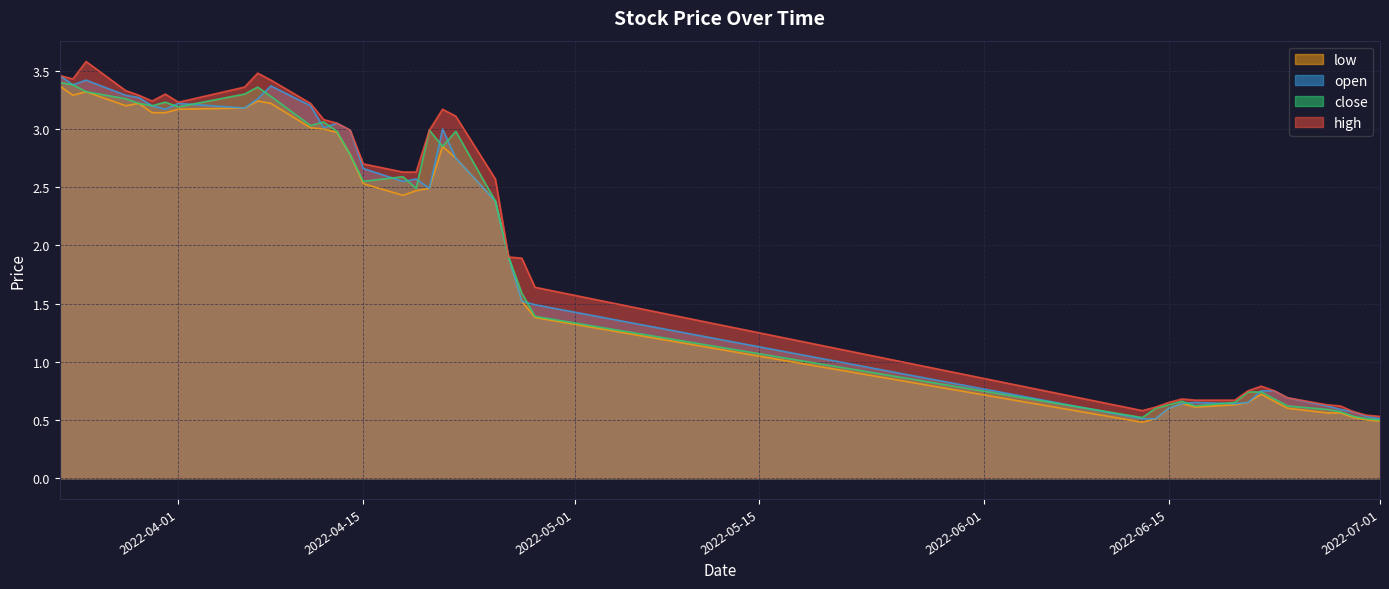

Where is high nearest to the value 2?

2022-04-26